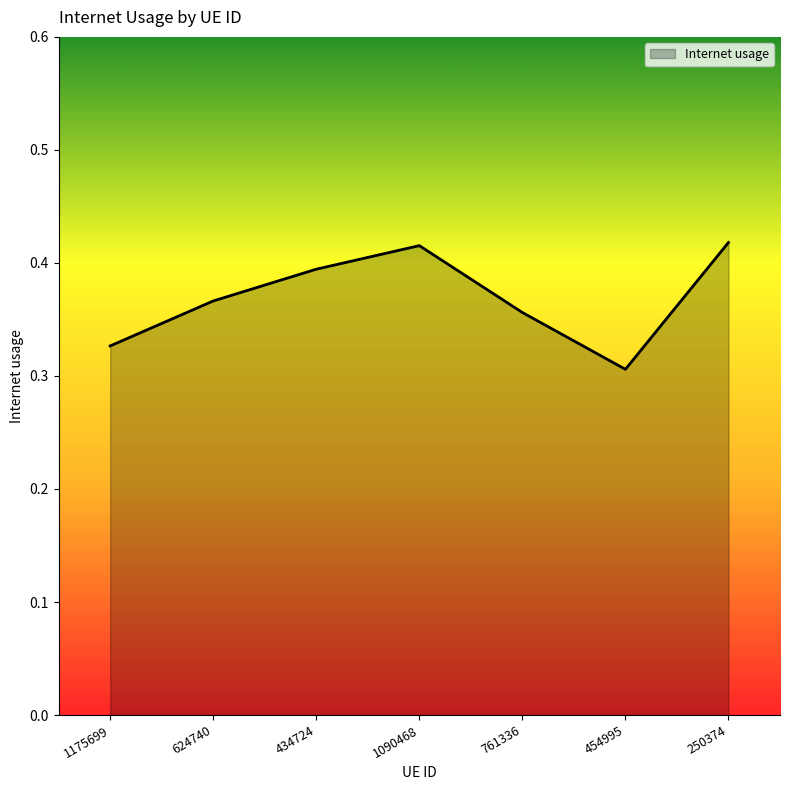

At which label is the value closest to 0?

454995